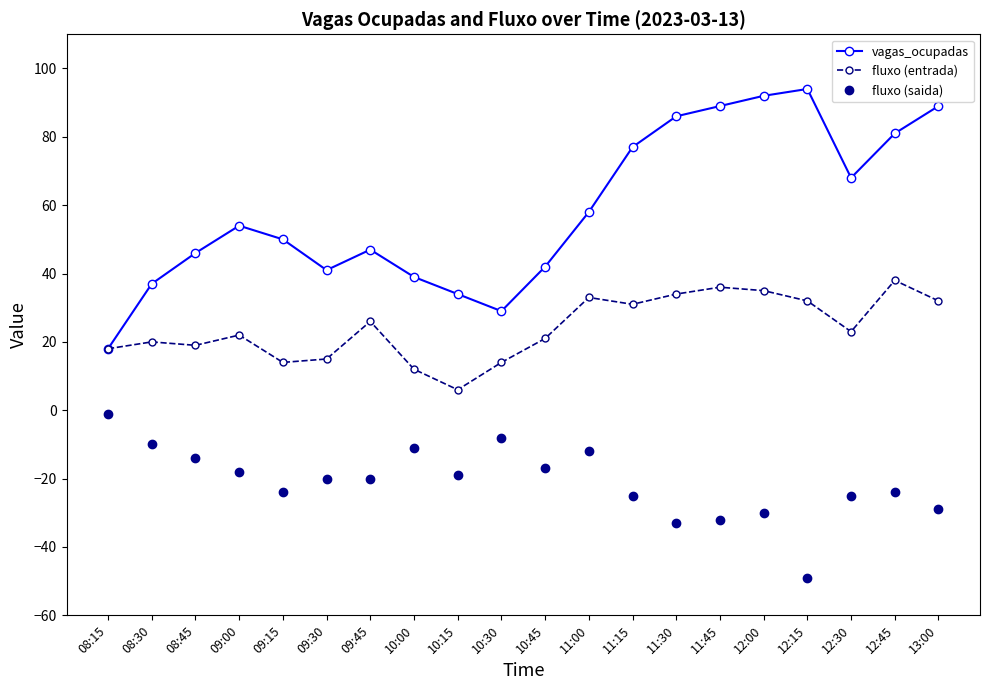

What is the difference between the fluxo (saida) values at 10:45 and 10:30?

9